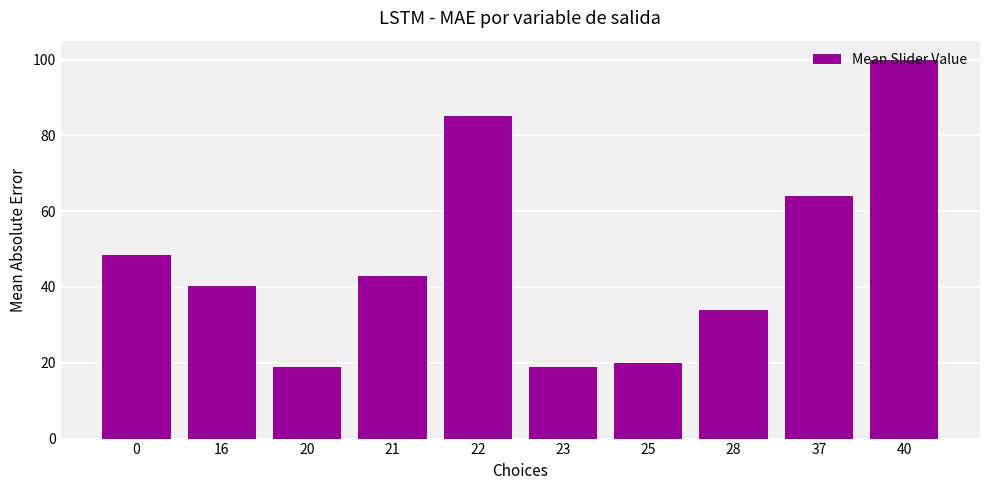

True or false: the data shows 115.0 at 37.

False